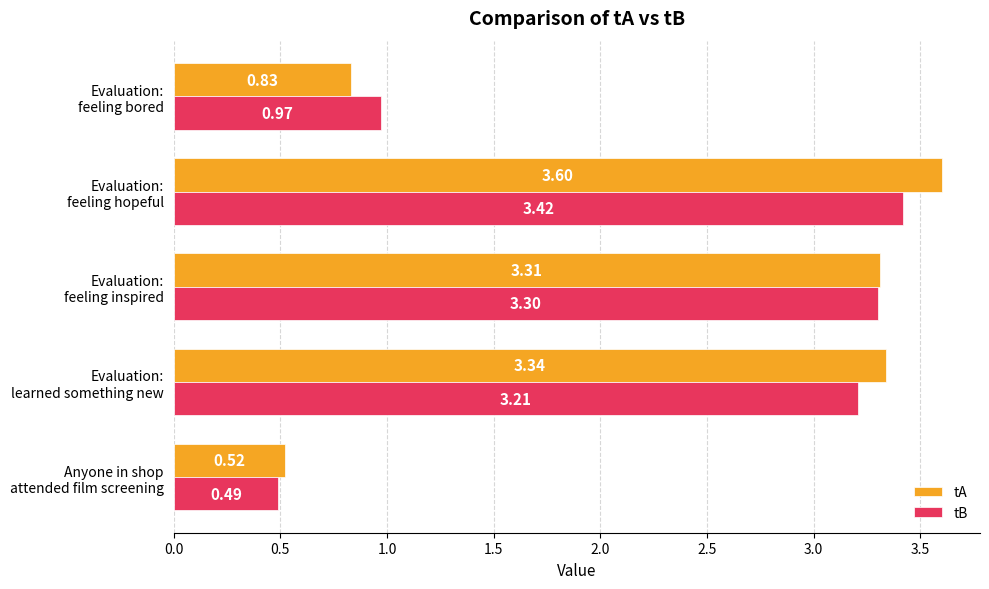

Rank the series by their maximum value, from highest to lowest.

tA, tB